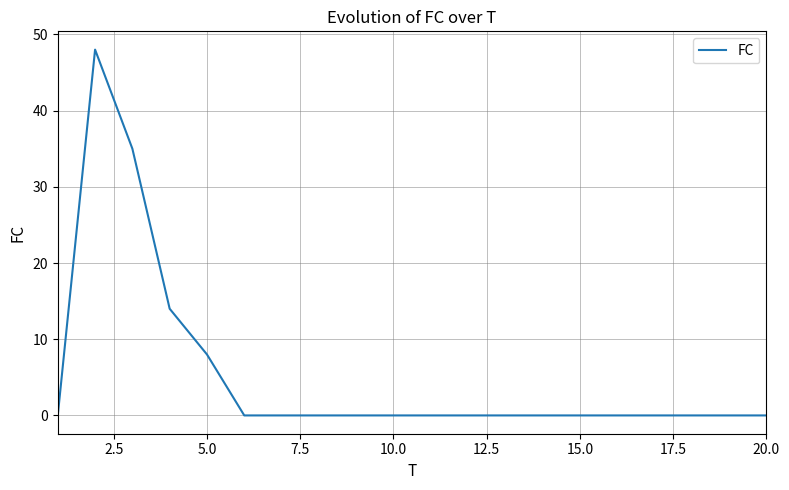

What is the greatest value displayed?

48